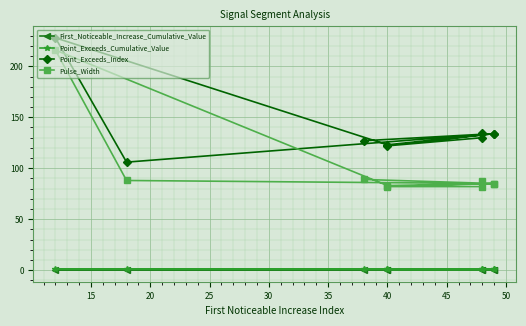

True or false: First_Noticeable_Increase_Cumulative_Value and Point_Exceeds_Cumulative_Value cross at least once.

False